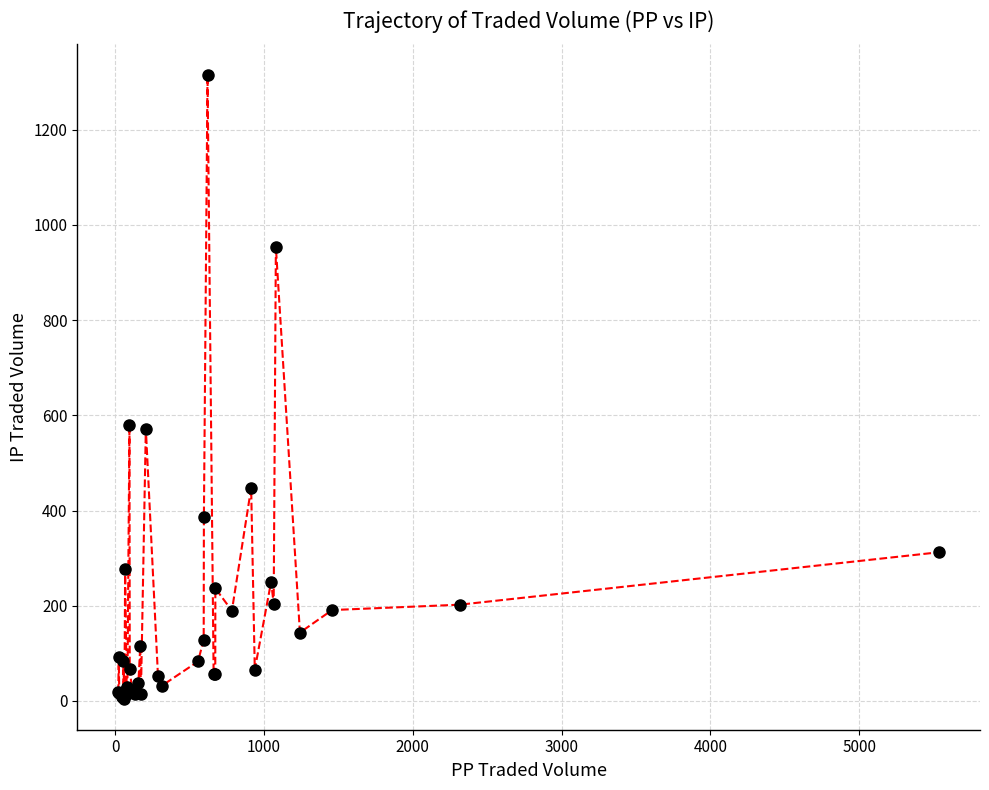

What is the value of the 8th point from the left?

276.8